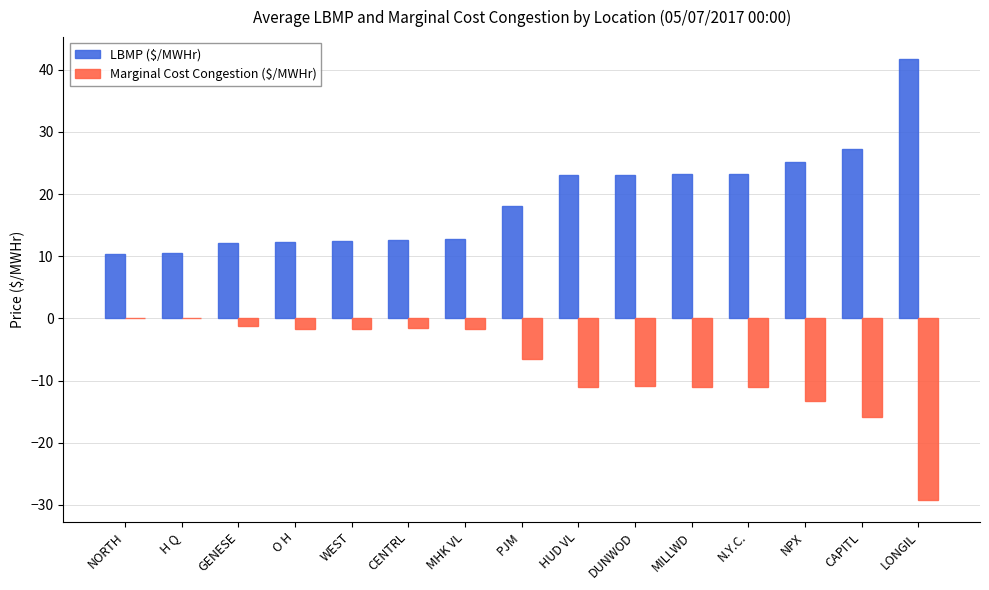

What is the maximum value shown in the chart?

41.7